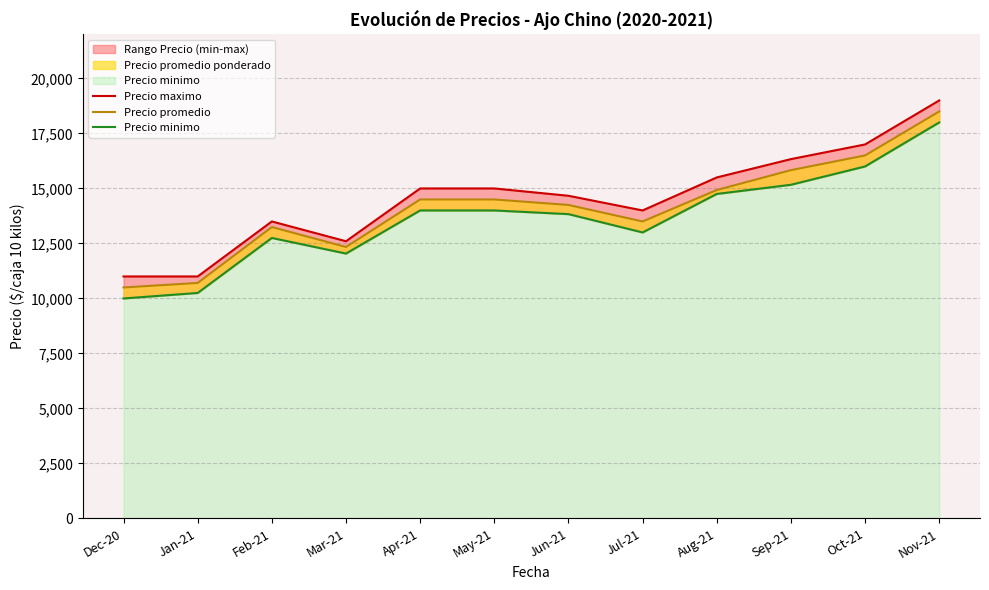

How many data points in Precio promedio are above 14500?

4